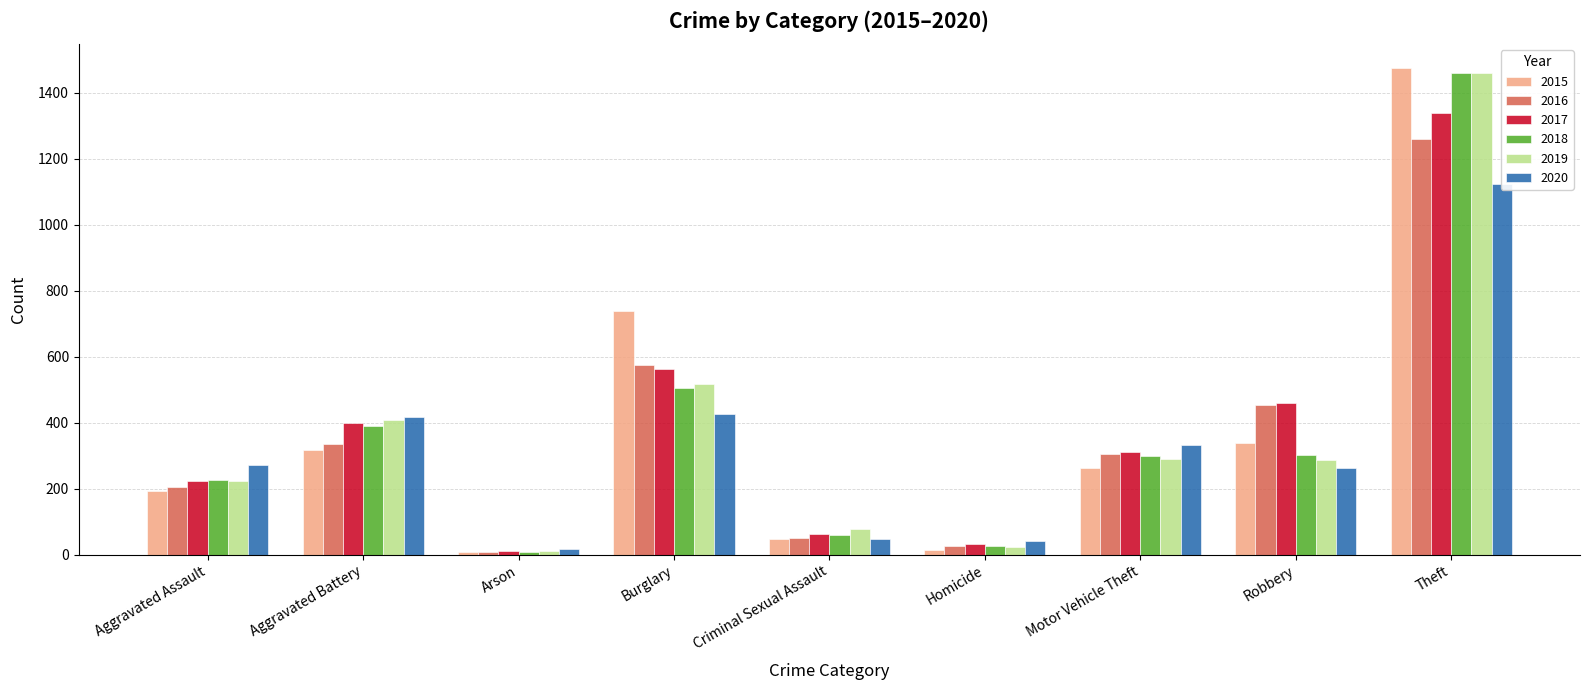

What are all the series names shown in the legend?

2015, 2016, 2017, 2018, 2019, 2020